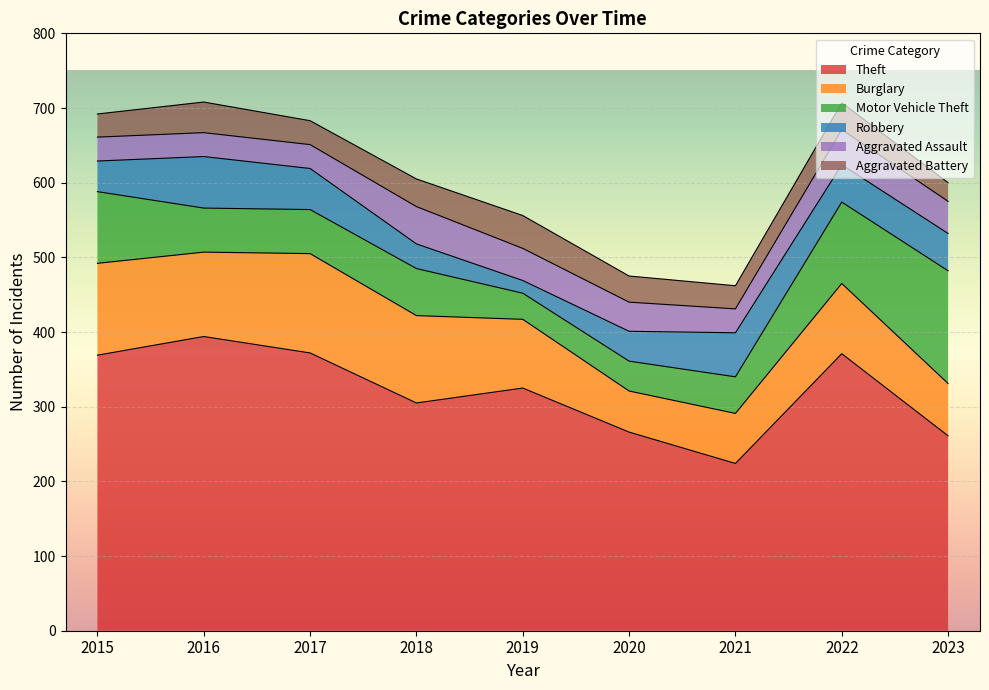

What is the difference between the maximum and minimum values in the Aggravated Battery series?

19